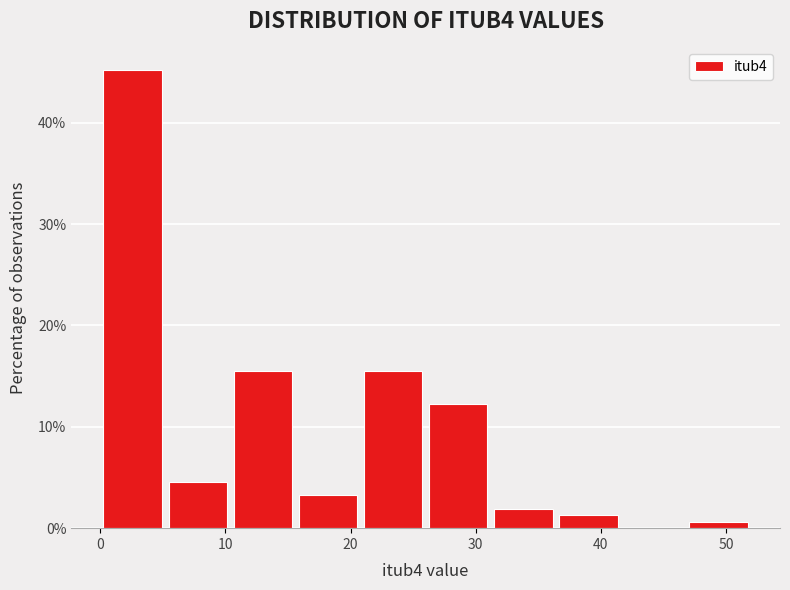

Reading left to right, transcribe this chart: for each bar, give the range it covers on the x-axis and its height. Neither the bar edges nor the heights are printed on the chart, so give them approximately, as read against the axes.

0.0 to 5.2: 45
5.2 to 10.4: 5
10.4 to 15.6: 15
15.6 to 20.8: 3
20.8 to 26.0: 15
26.0 to 31.2: 12
31.2 to 36.4: 2
36.4 to 41.6: 1
41.6 to 46.8: 0
46.8 to 52.0: under 1